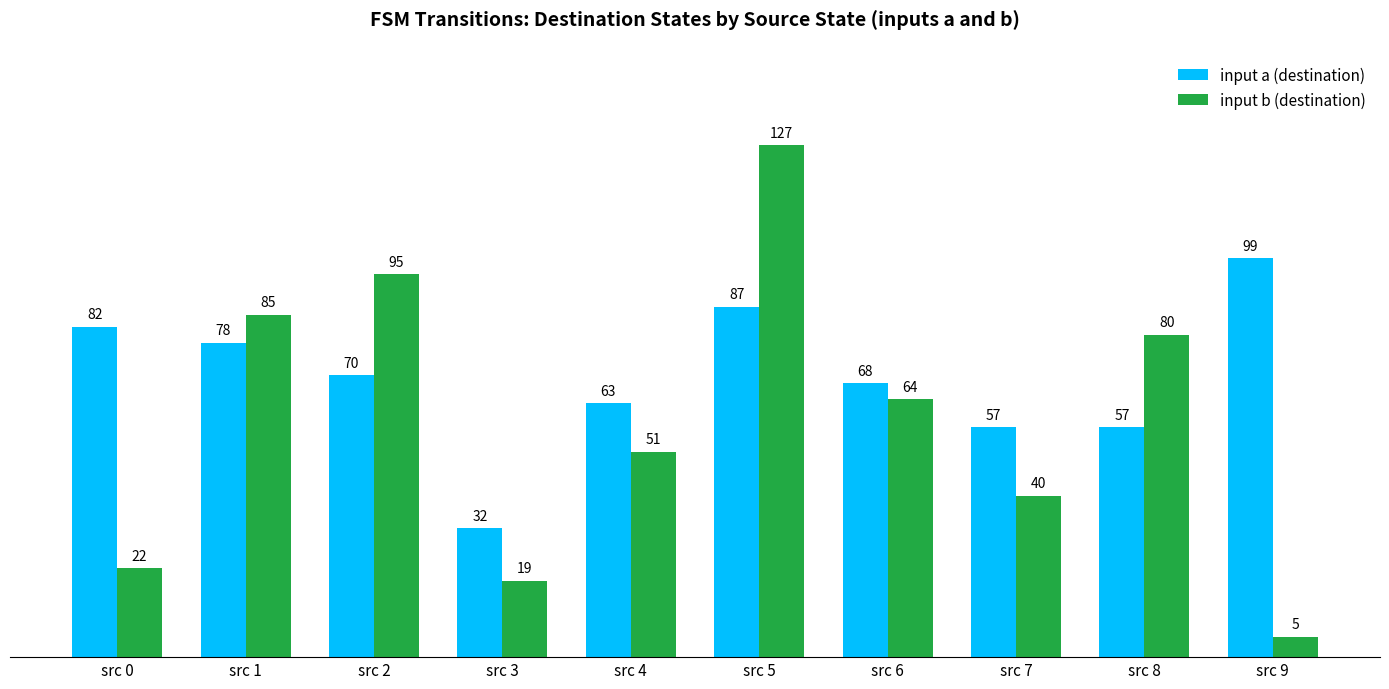

Between src 4 and src 7, which series saw the biggest shift?

input b (destination)